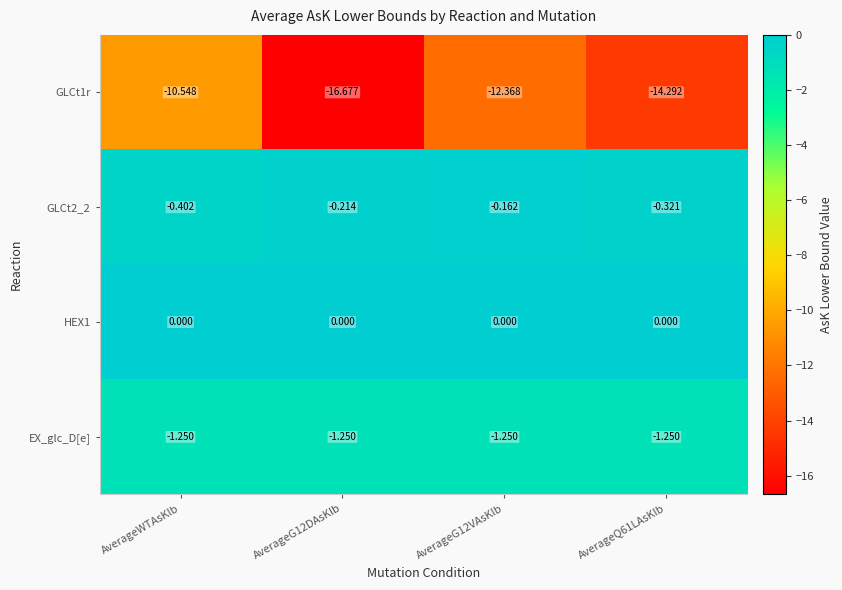

At which label does GLCt1r first exceed -12?

AverageWTAsKlb